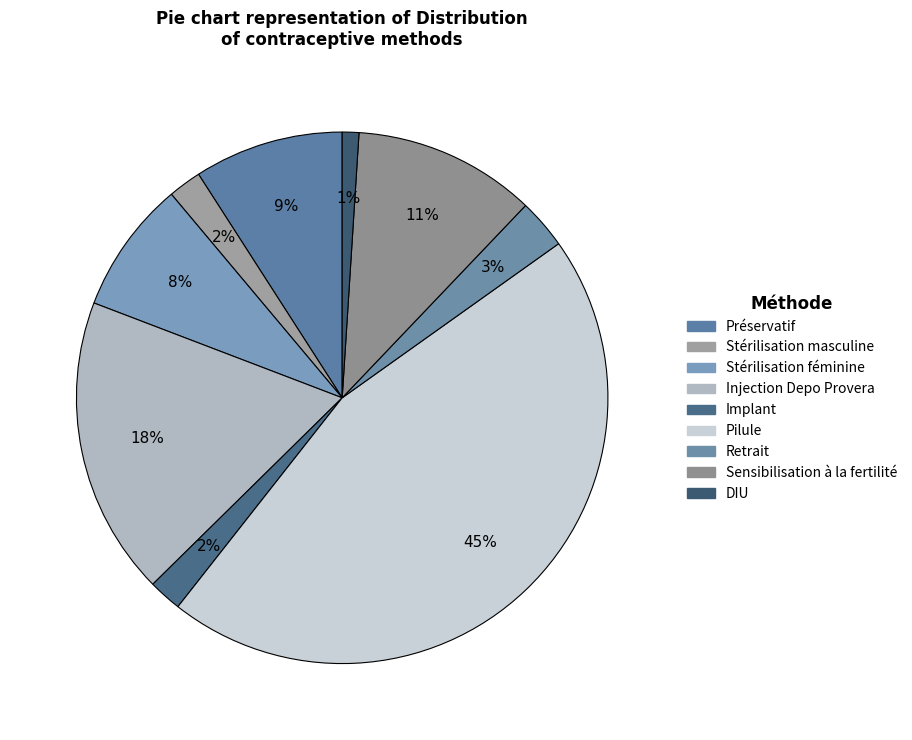

Count the number of slices in the pie.

9